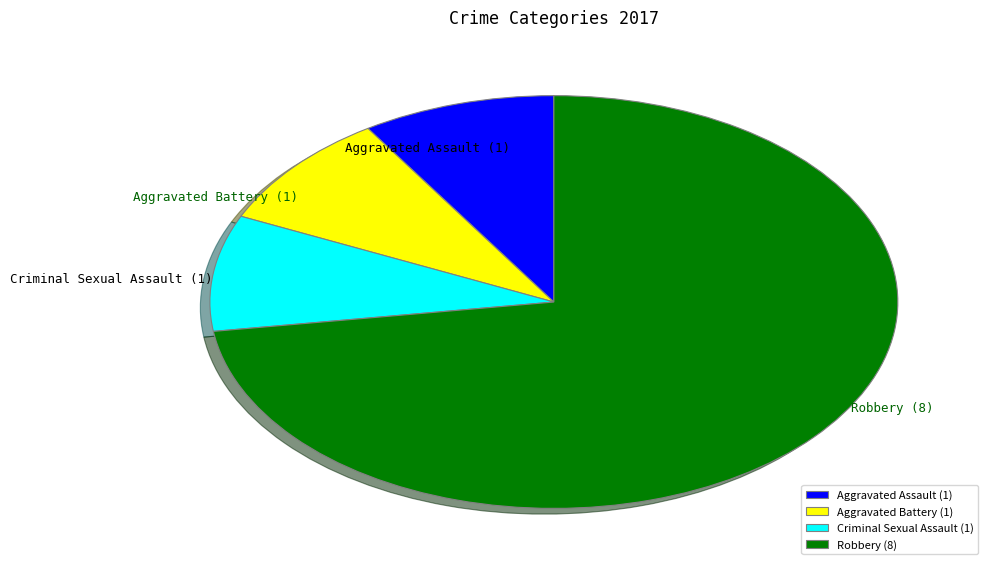

How many segments does this pie chart have?

4